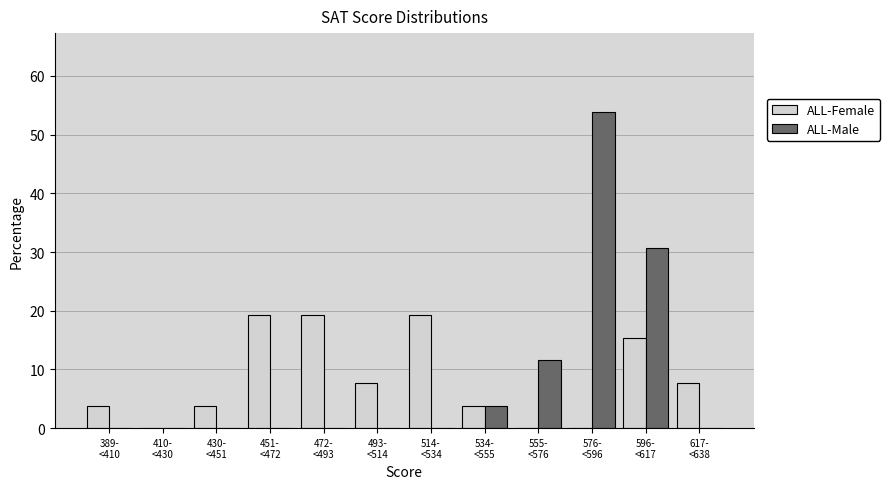

What is the greatest value displayed?

53.8